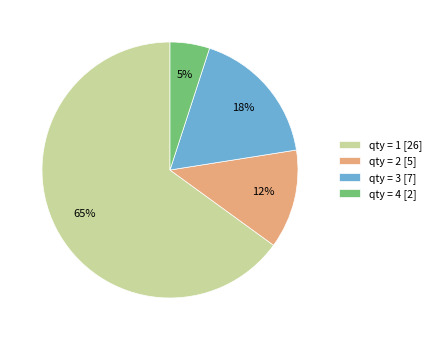

What percentage is the qty = 3 [7] slice, to the nearest percent?

17%